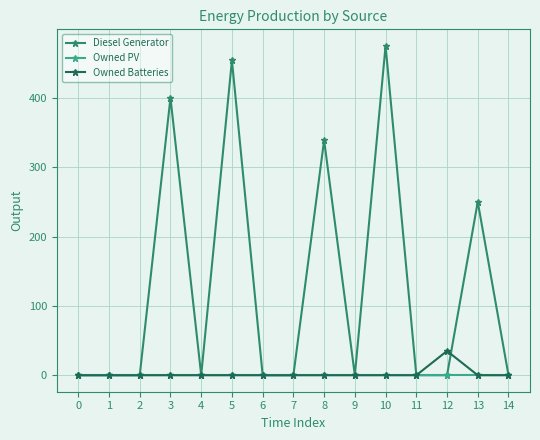

Which series has the largest total across all categories?

Diesel Generator